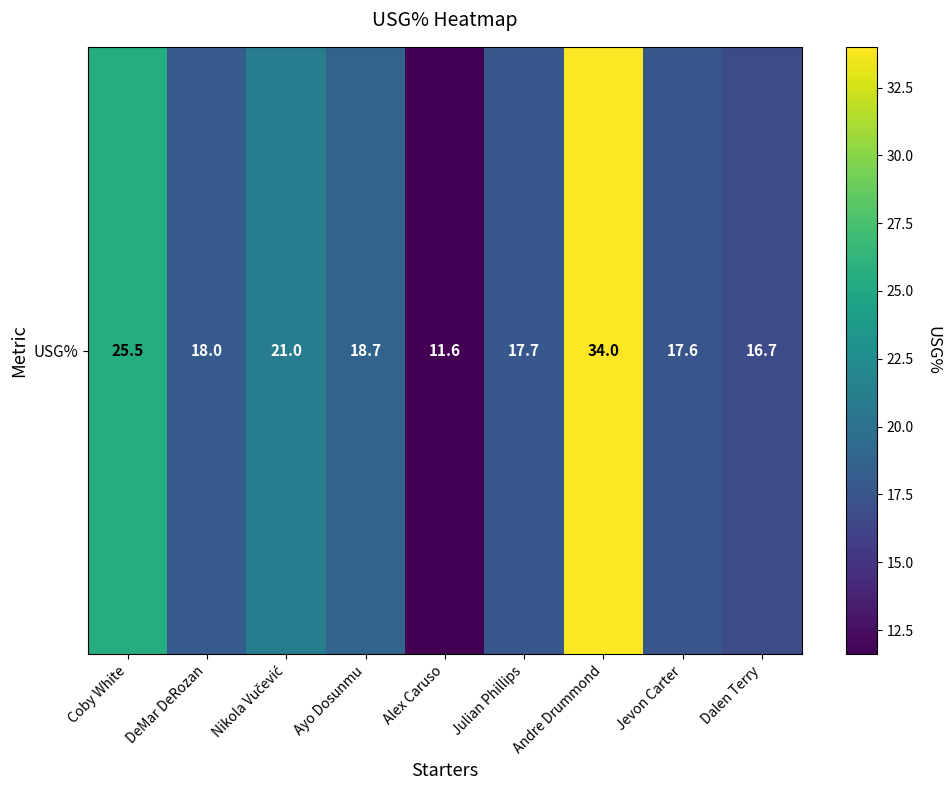

What is the ratio of the value at DeMar DeRozan to the value at Coby White?

0.7